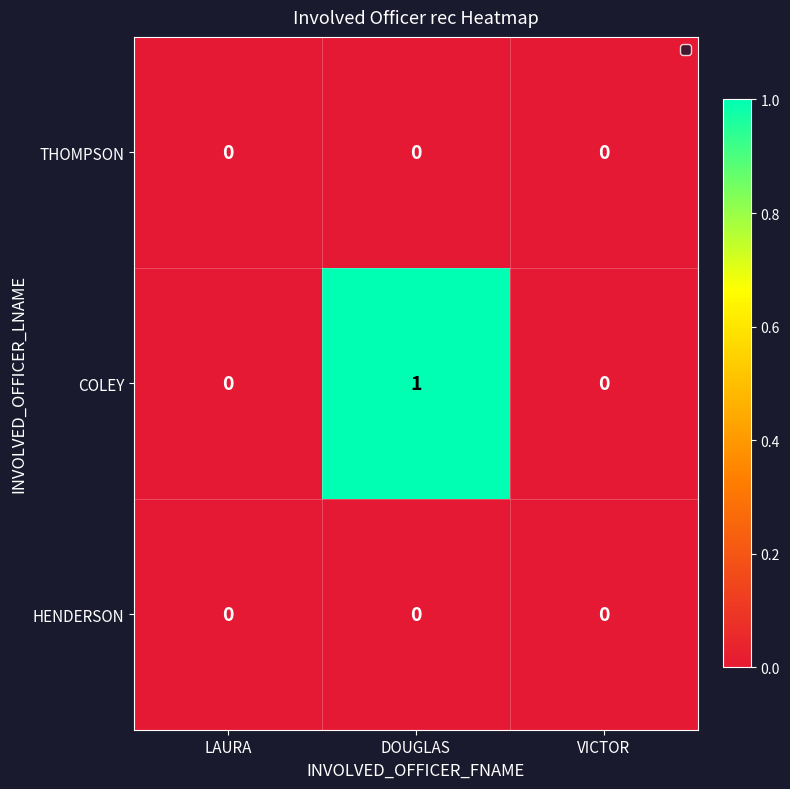

Which series changed the most between LAURA and DOUGLAS?

COLEY